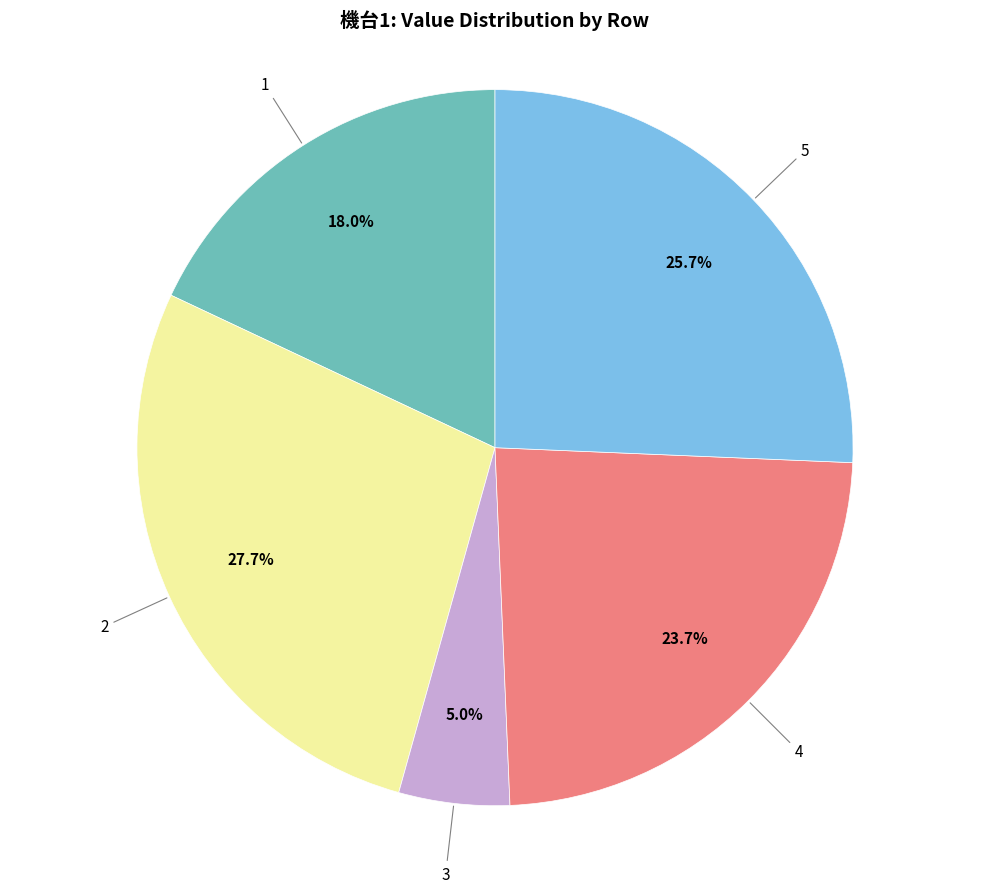

Is there any slice that represents more than half of the pie?

No